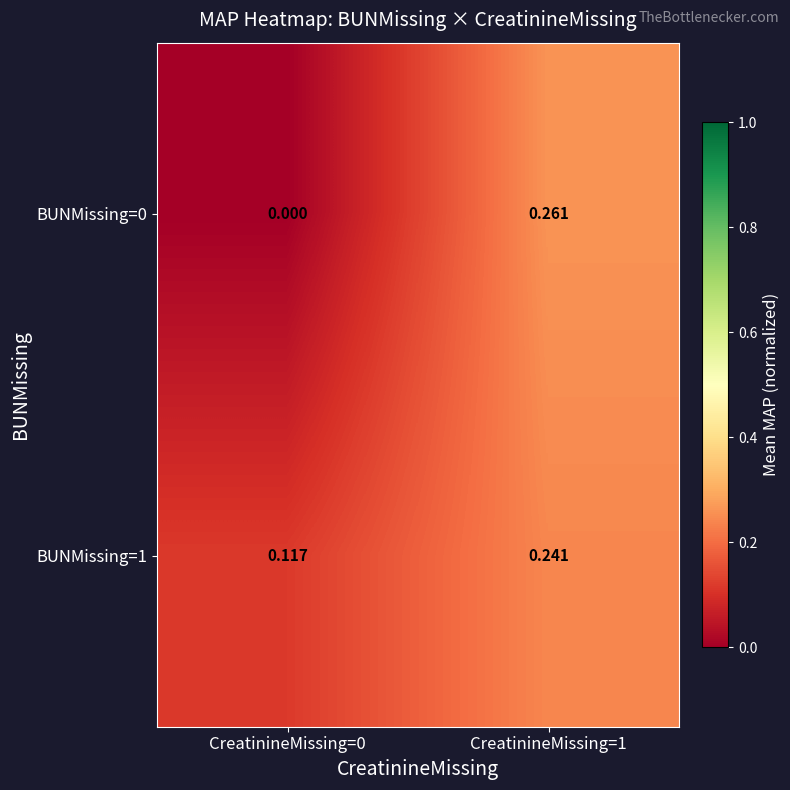

Is the value of BUNMissing=1 at CreatinineMissing=1 greater than the value of BUNMissing=0 at CreatinineMissing=0?

Yes